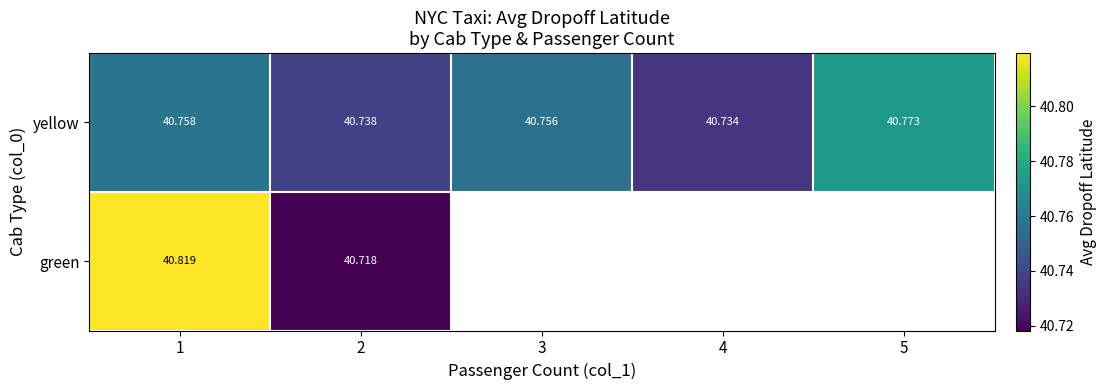

Is the value of yellow at 2 greater than the value of green at 2?

Yes